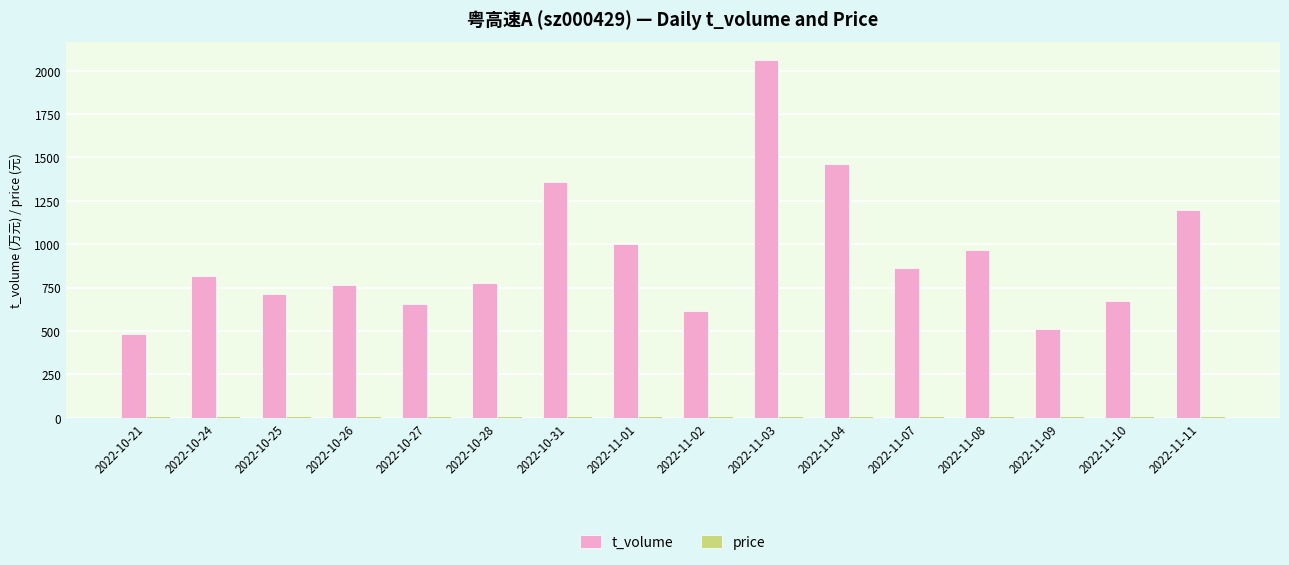

Between 2022-10-24 and 2022-11-03, which series saw the biggest shift?

t_volume